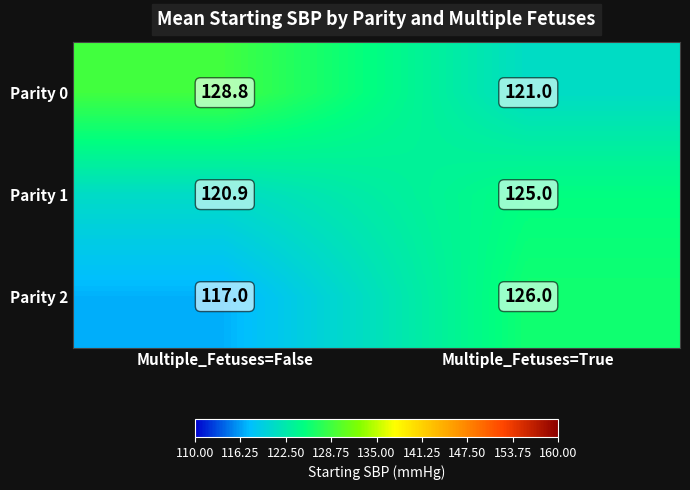

At which label does Parity 1 reach its peak?

Multiple_Fetuses=True